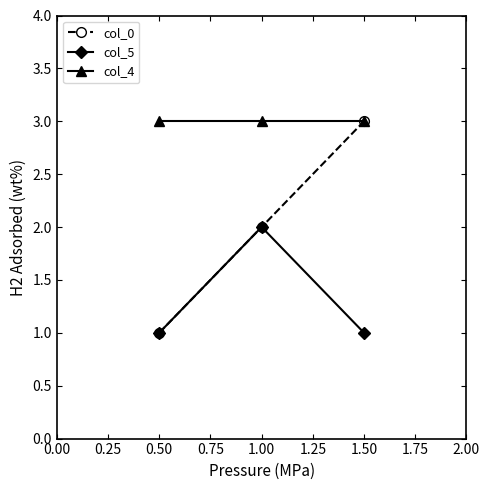

Reading left to right, extract all data points from this chart.

col_0: 1	2	3
col_5: 1	2	1
col_4: 3	3	3